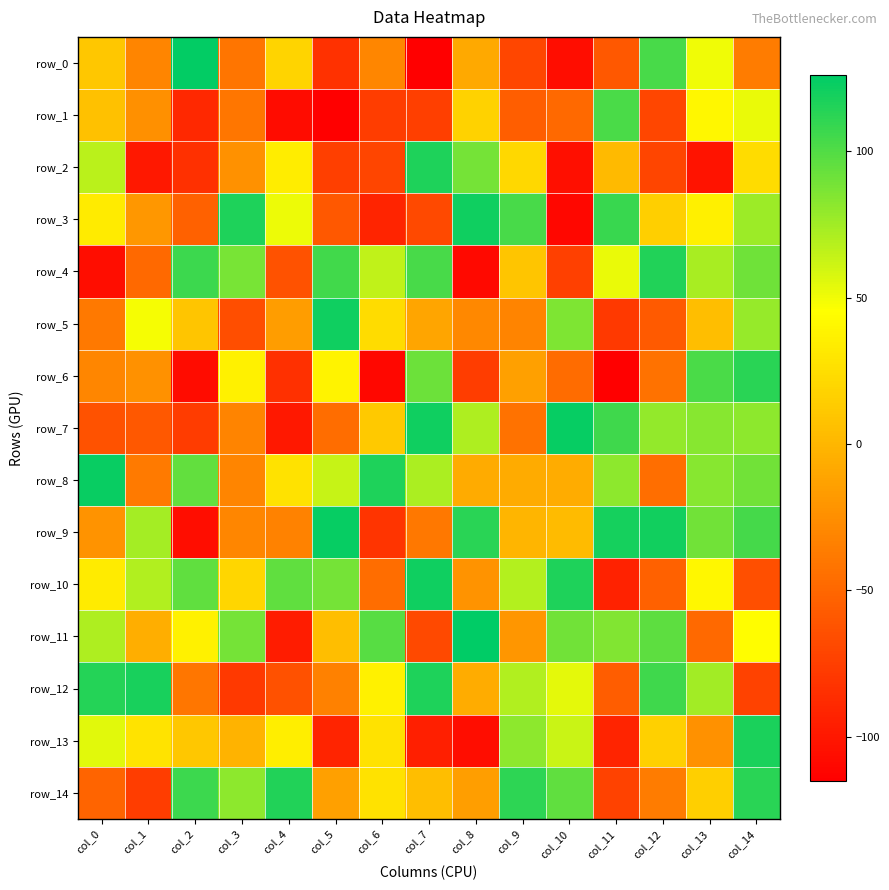

How many negative values does the row_0 series have?

10